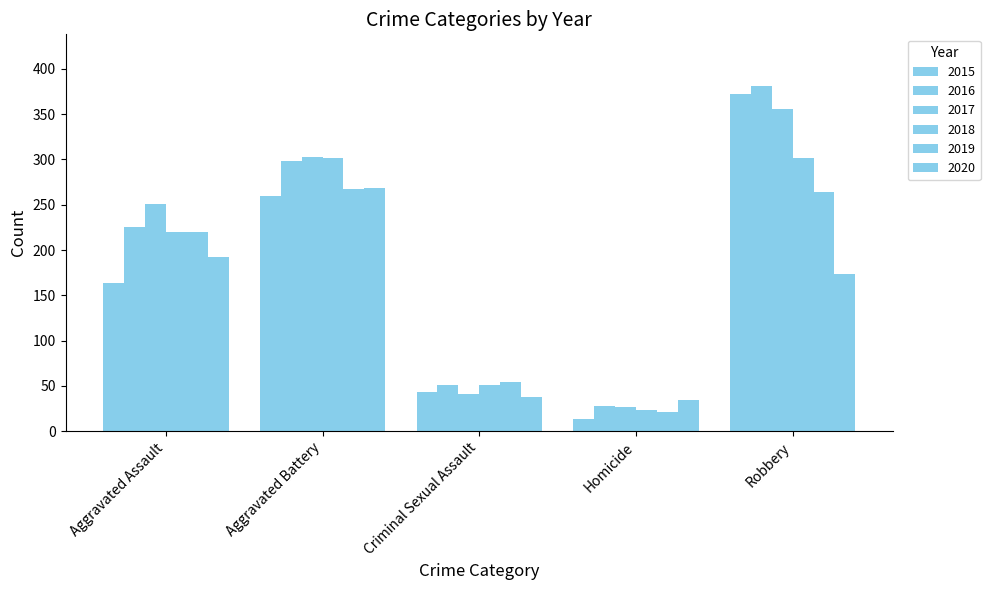

At how many categories does at least one series exceed 251?

2